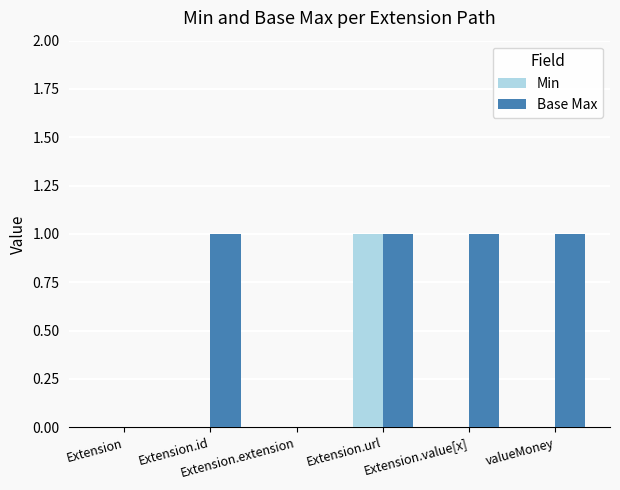

What is the sum of all Base Max values?

4